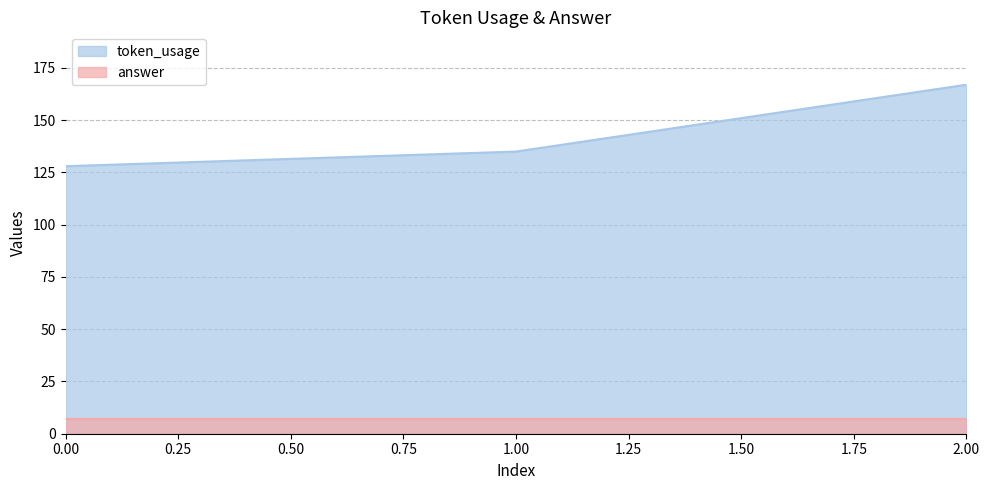

Does the chart have visible grid lines?

Yes